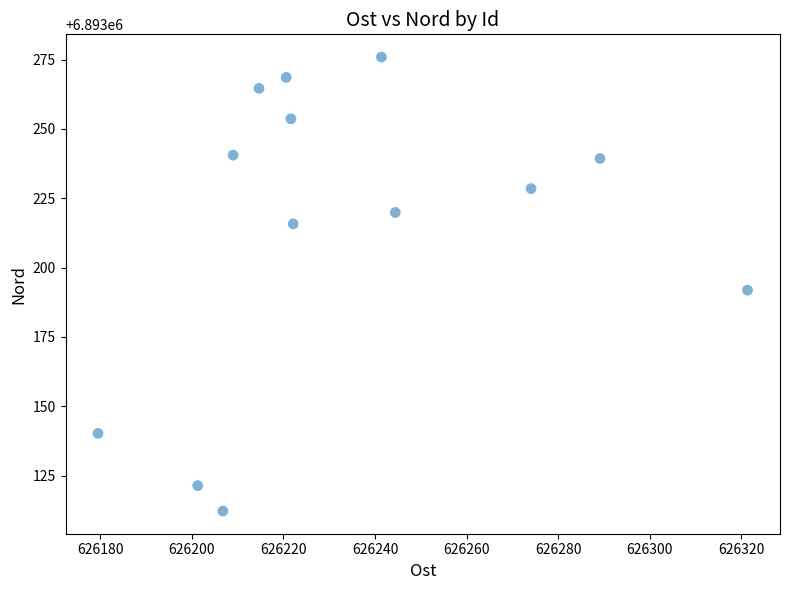

What is the range of Y values (max minus min)?

163.7